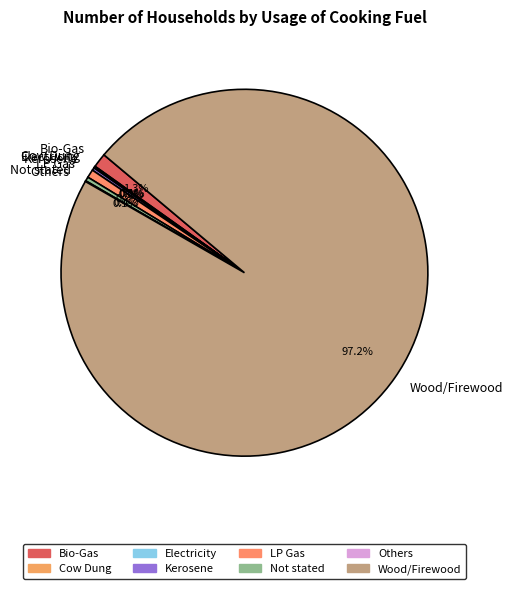

Combined, do LP Gas and Bio-Gas account for over 50%?

No